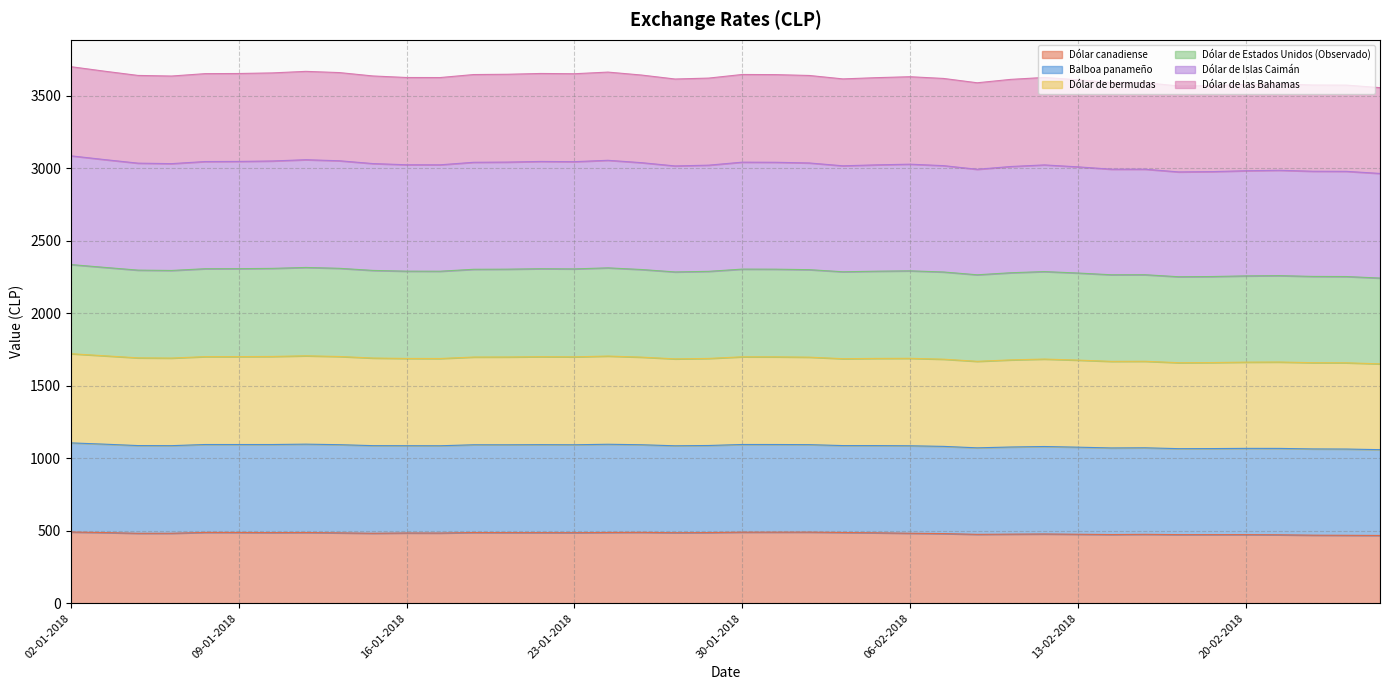

Does the chart display data point markers on the line(s)?

No